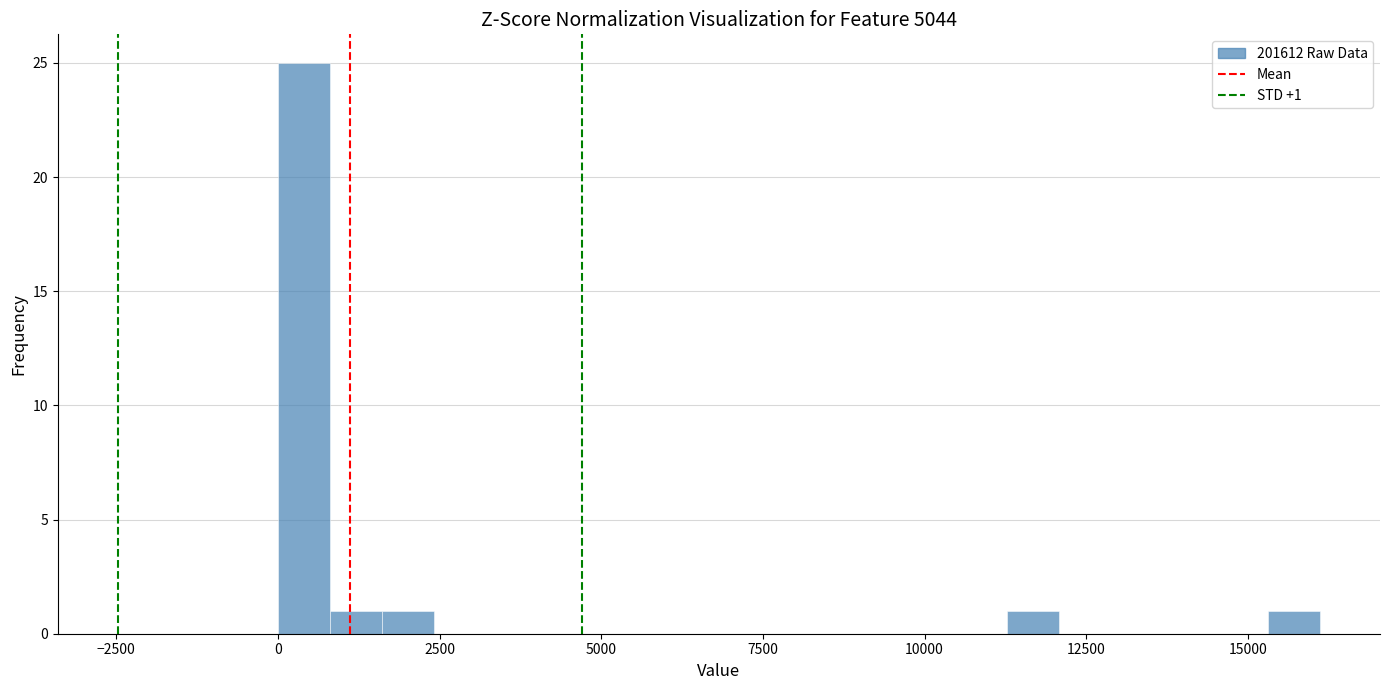

Around what value on the x-axis is the tallest bar? Give the approximate position of its centre, as read against the axis.

500